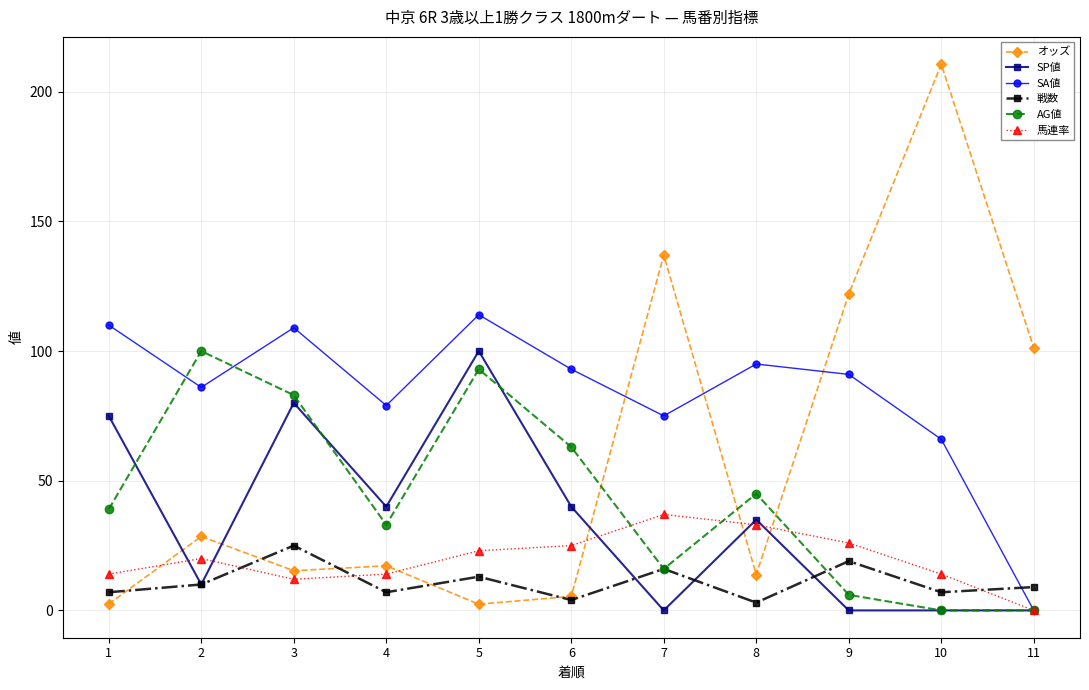

Is this an area chart (filled region under the line)?

No